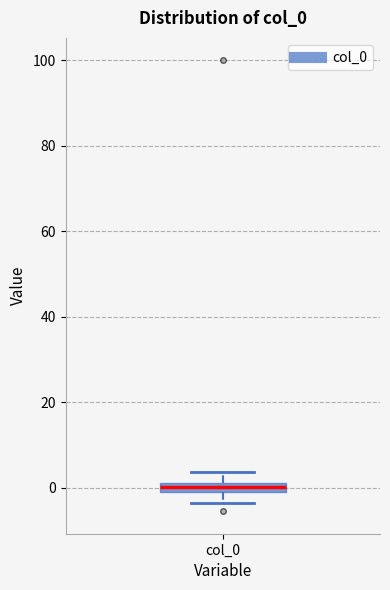

Where is the lower edge of the box for col_0 on the y-axis? The values are not printed on the chart, so give them approximately, as read against the axis.

0